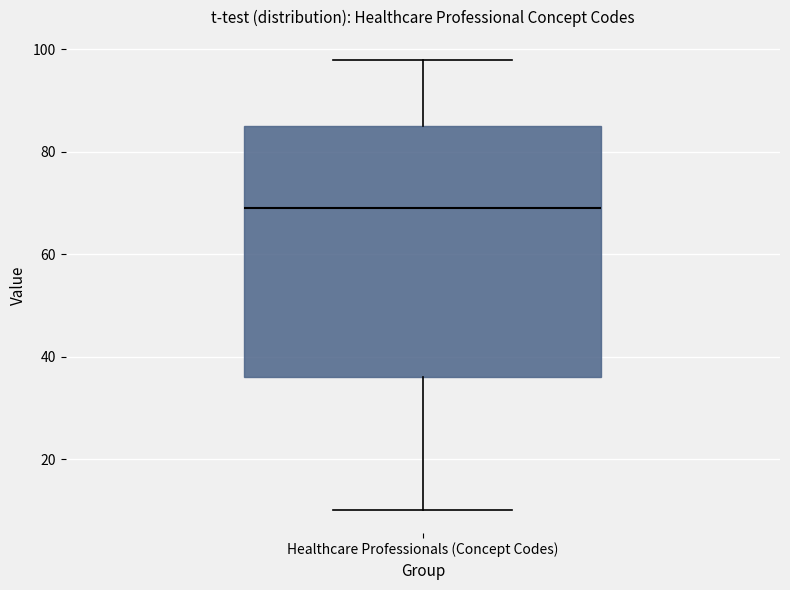

Read this box plot against the y-axis: the position of the median line, the range covered by the box, and the ends of both whiskers. The values are not printed on the chart, so give them approximately, as read against the axis.

median 70, box 36 to 86, whiskers 10 to 98